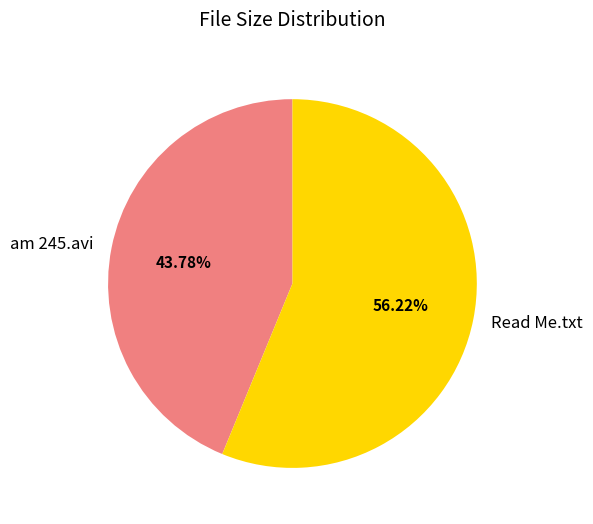

What is the ratio of the value at am 245.avi to the value at Read Me.txt?

0.8